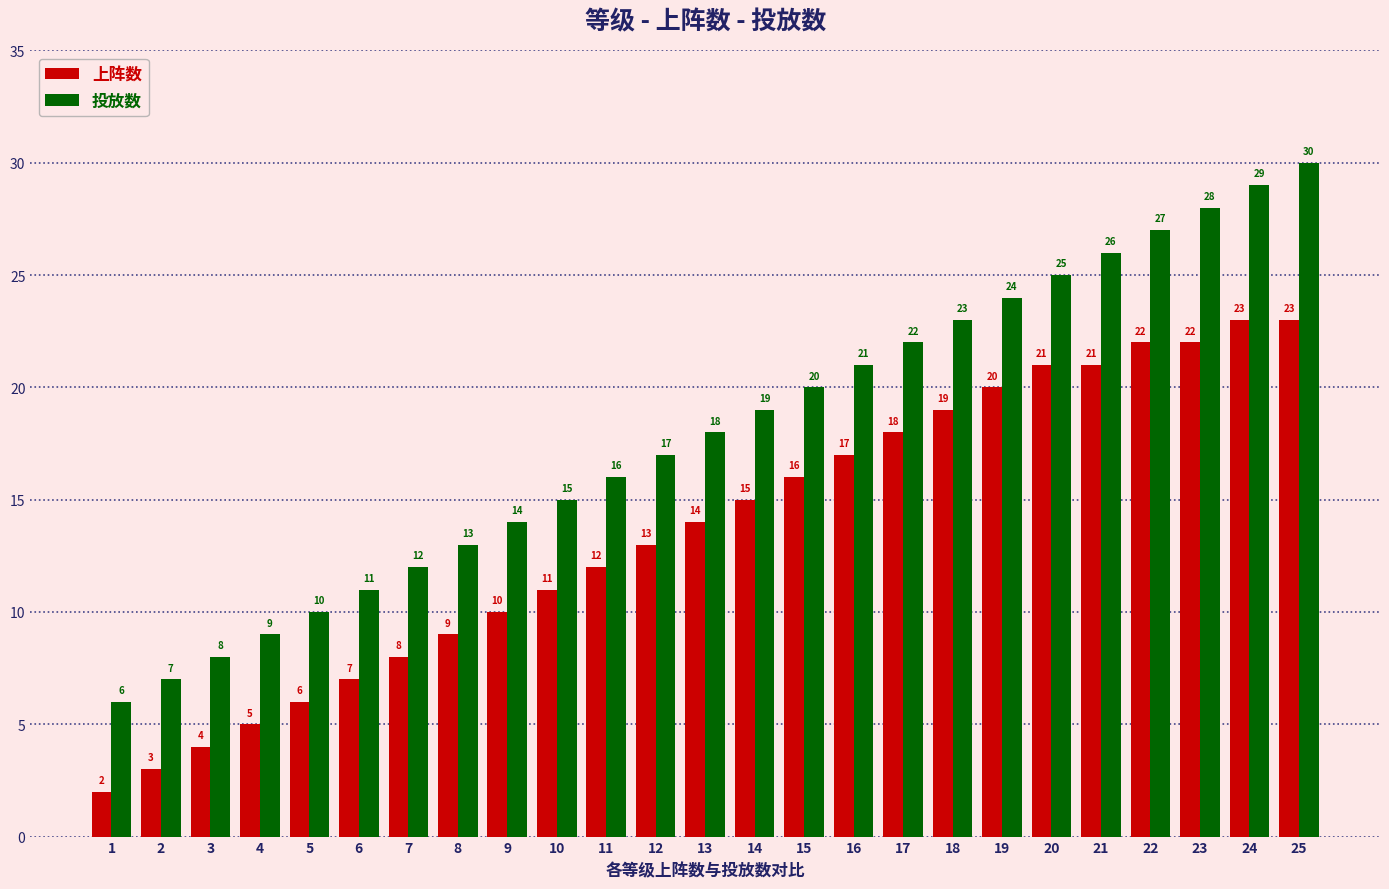

Which series has the widest spread of values?

投放数